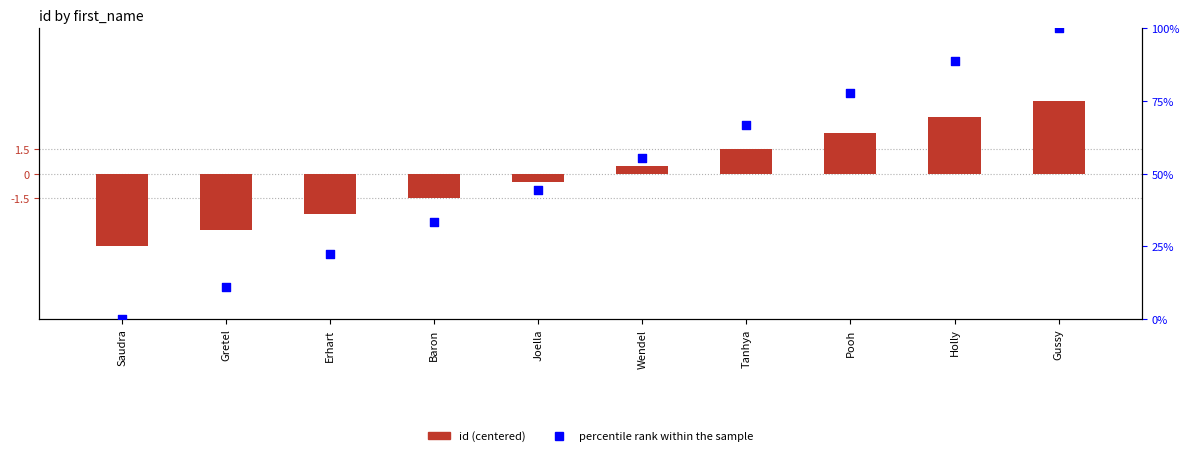

What are all the series names shown in the legend?

id (centered), percentile rank within the sample